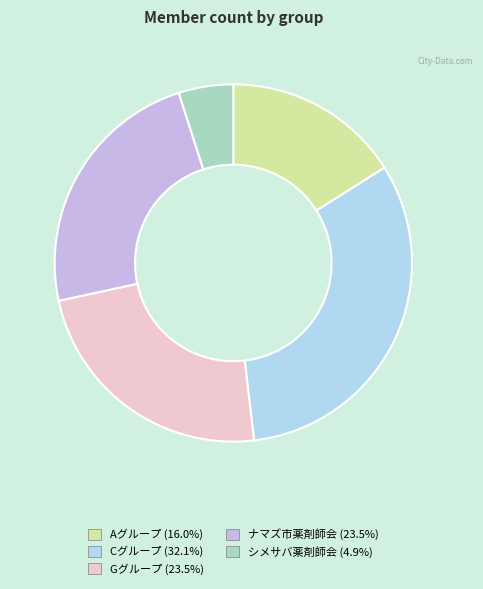

Count the number of slices in the pie.

5